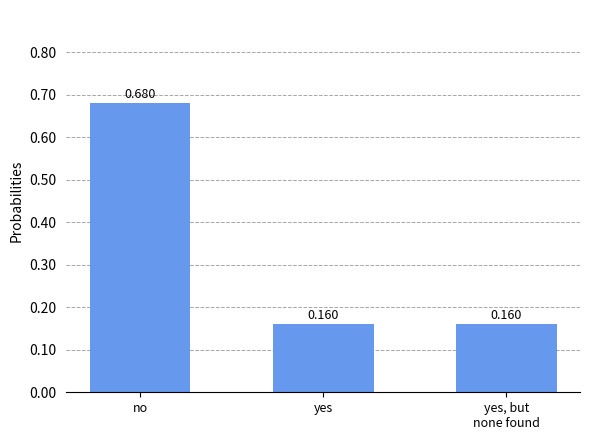

Which category has the highest value across all series?

no